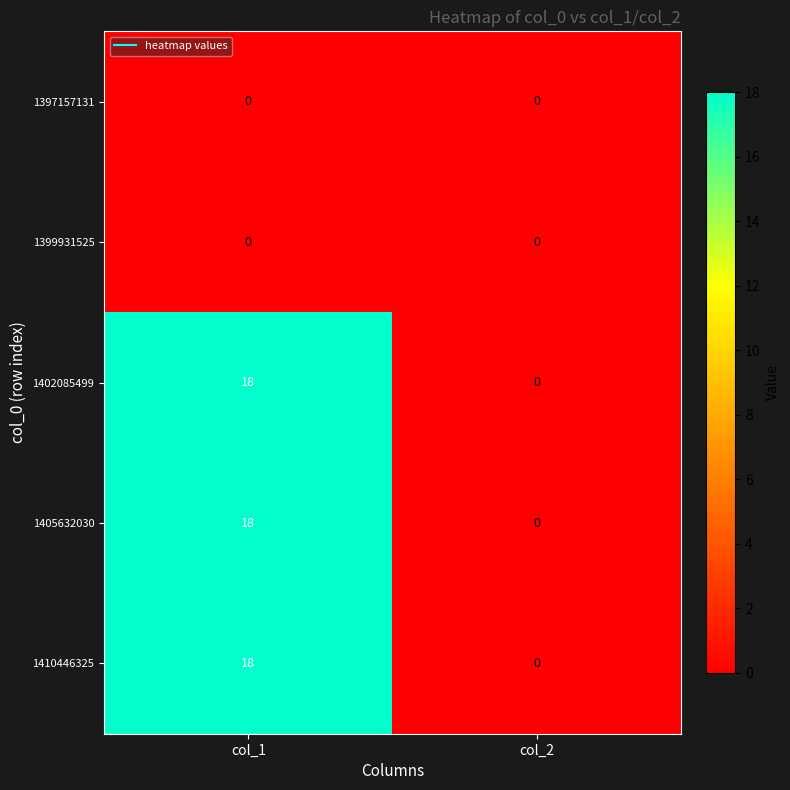

What is the total value across all series at col_1?

54